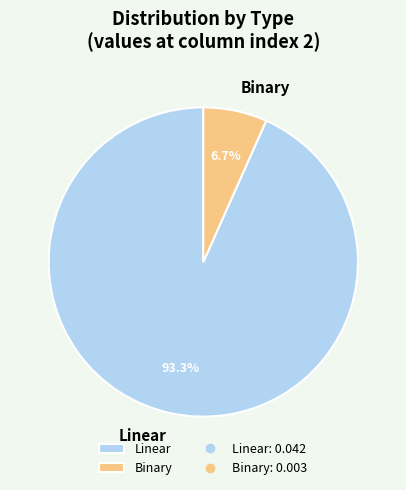

To the nearest percent, what is the average slice percentage?

50%